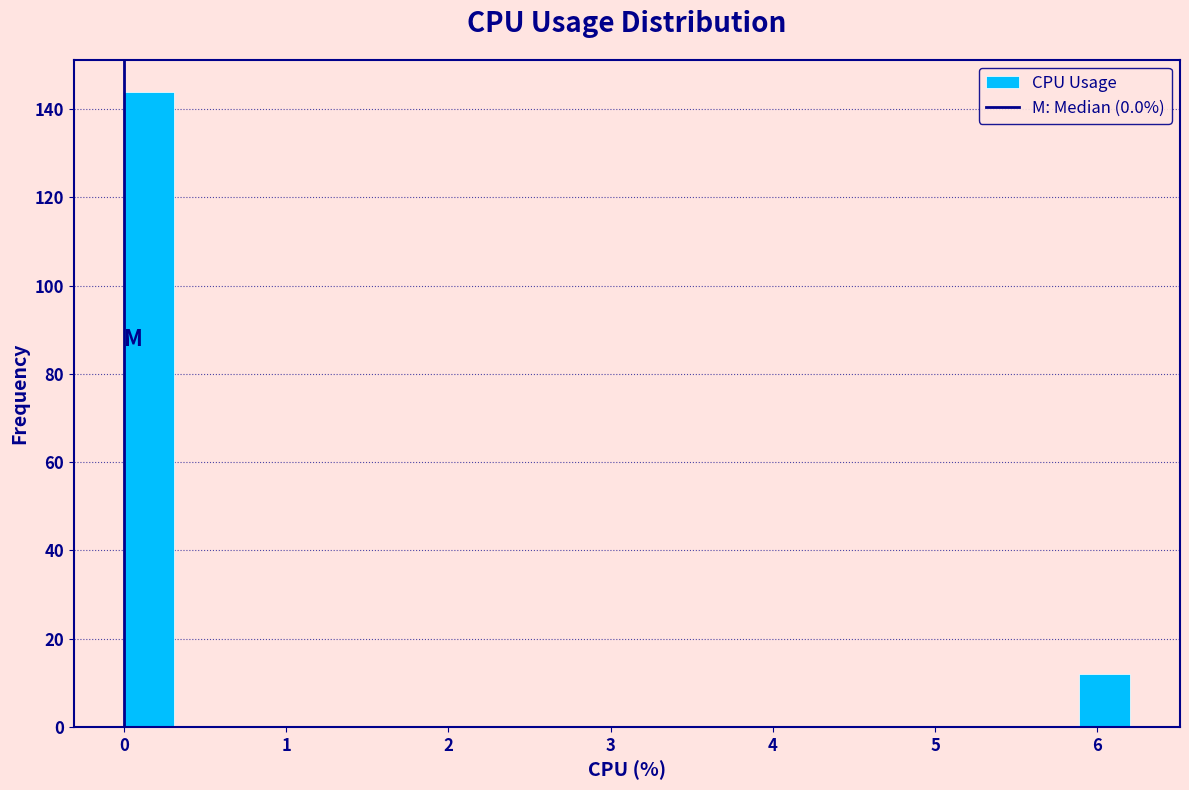

Read against the x-axis, roughly where is the centre of the tallest bar?

0.2